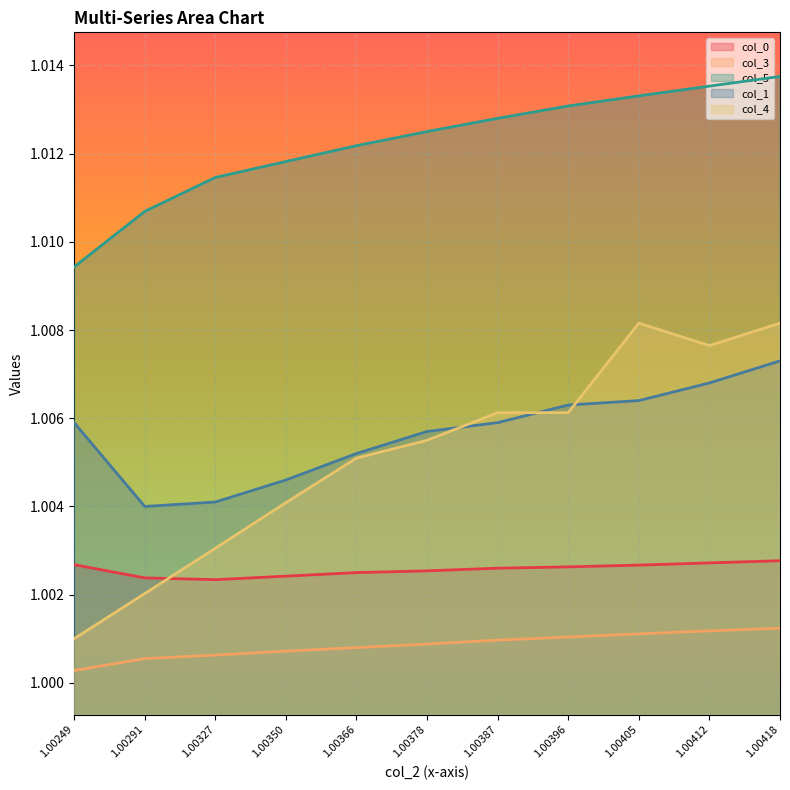

What is the minimum value for col_4?

1.0